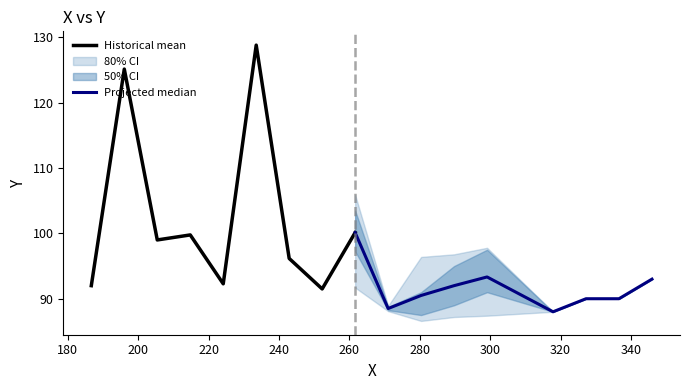

What is the difference between the second highest and second lowest values in the Historical mean series?

33.2